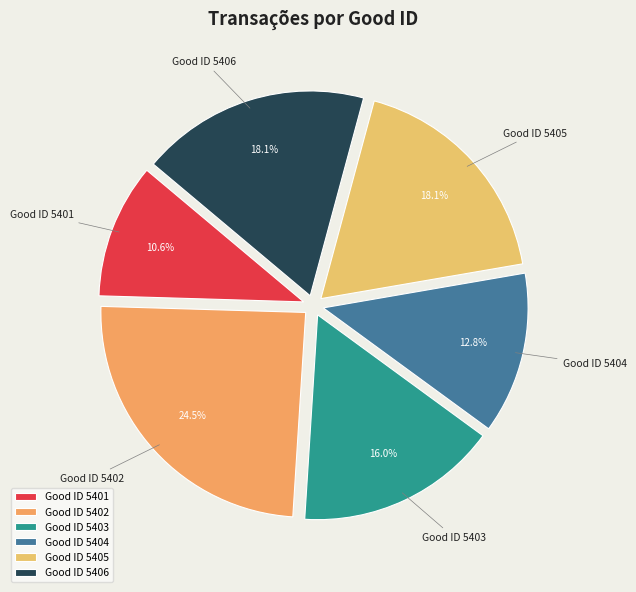

To the nearest percent, what is the difference between the largest and smallest slice percentages?

14%